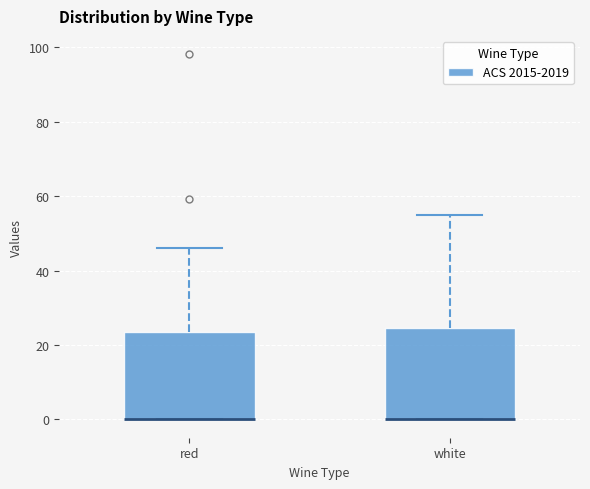

Reading left to right, transcribe this box plot: for each box, give where its median line is, the range the box spans, and where its two whiskers end, as read against the y-axis. The values are not printed on the chart, so give them approximately, as read against the axis.

red: median 0 (drawn on the box's lower edge), box 0 to 24, whiskers 0 to 46
white: median 0 (drawn on the box's lower edge), box 0 to 24, whiskers 0 to 54